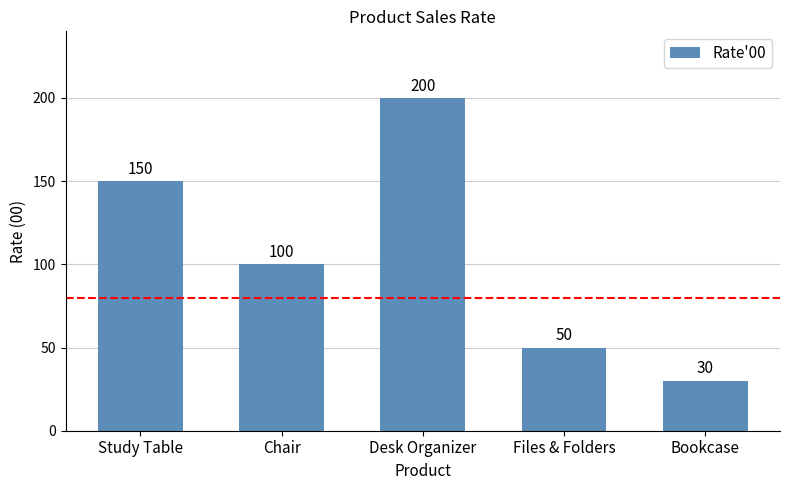

What is the difference between the values at Bookcase and Chair?

70